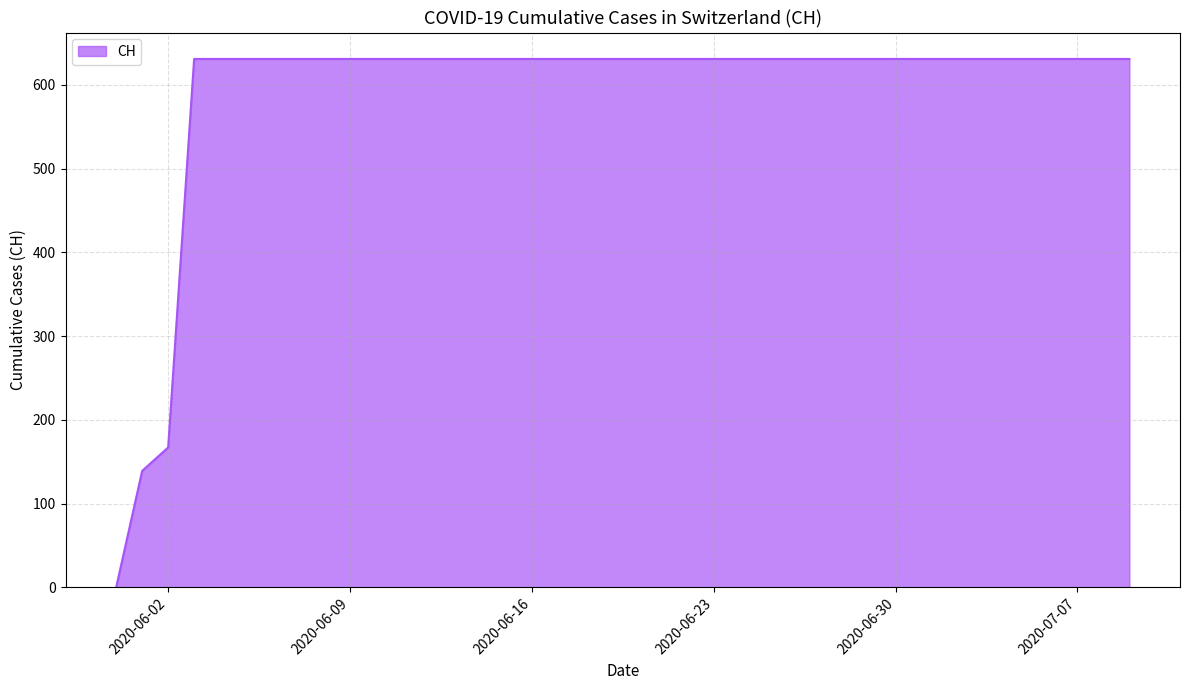

What is the difference between the second highest and minimum values?

631